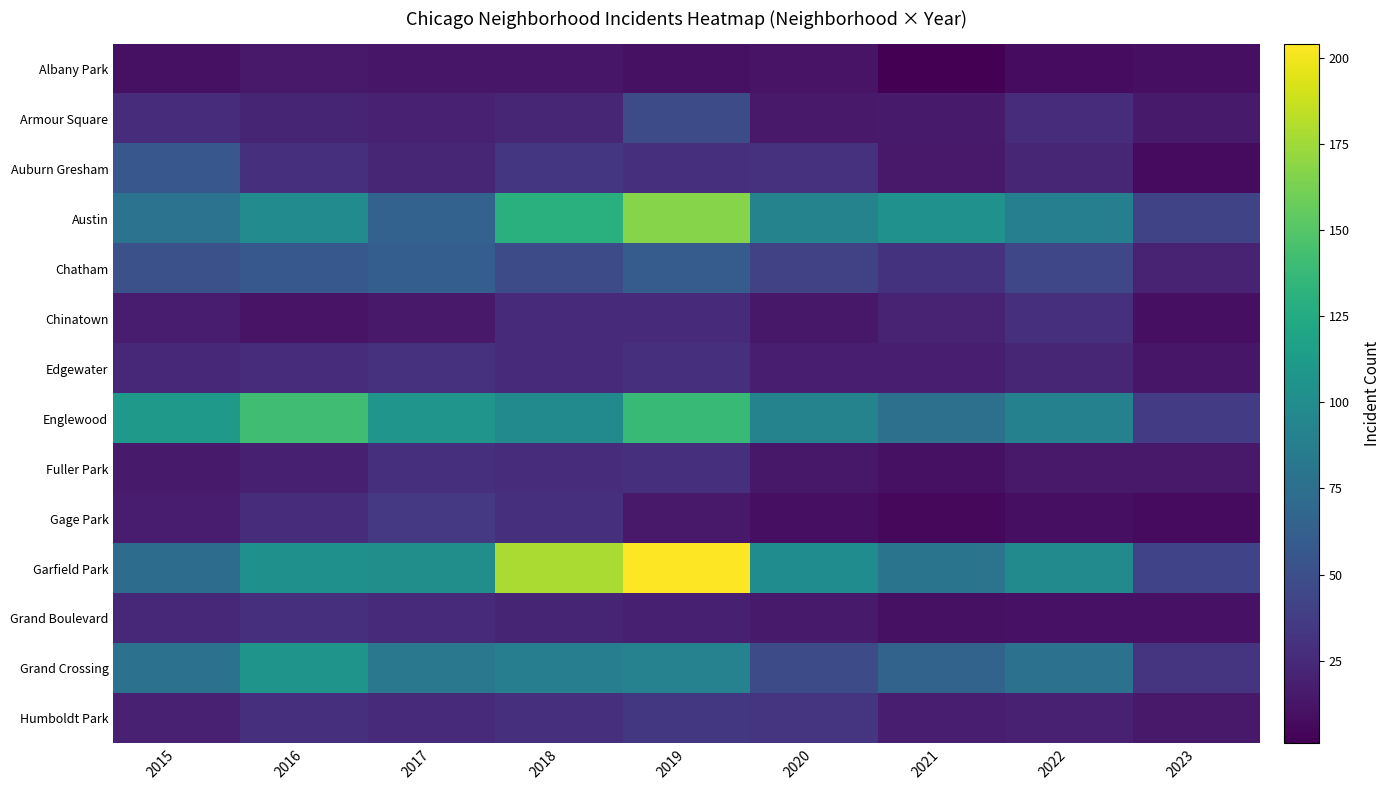

What is the spread (max minus min) of values at 2019?

194